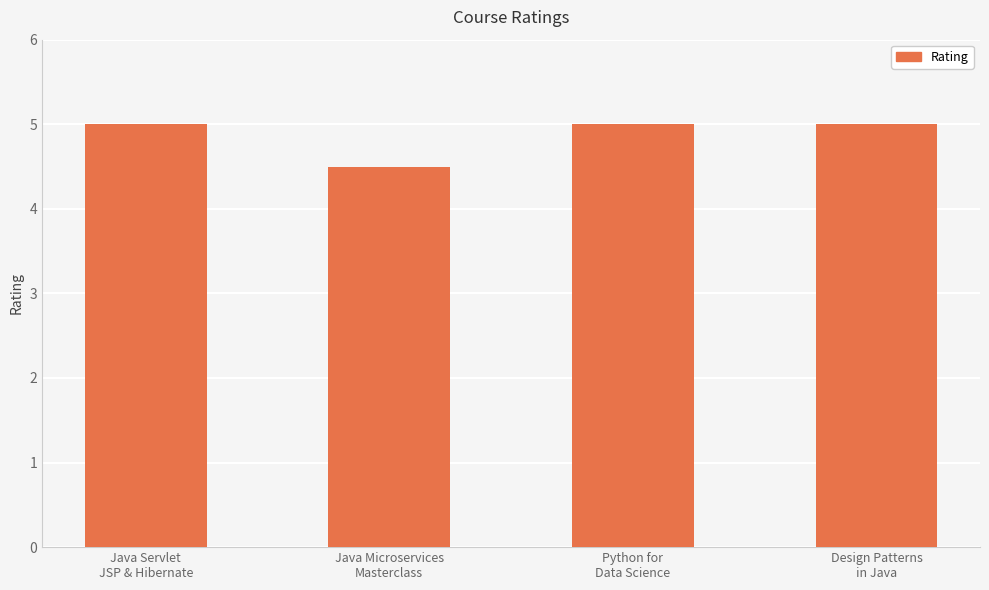

How many bars are there in total?

4